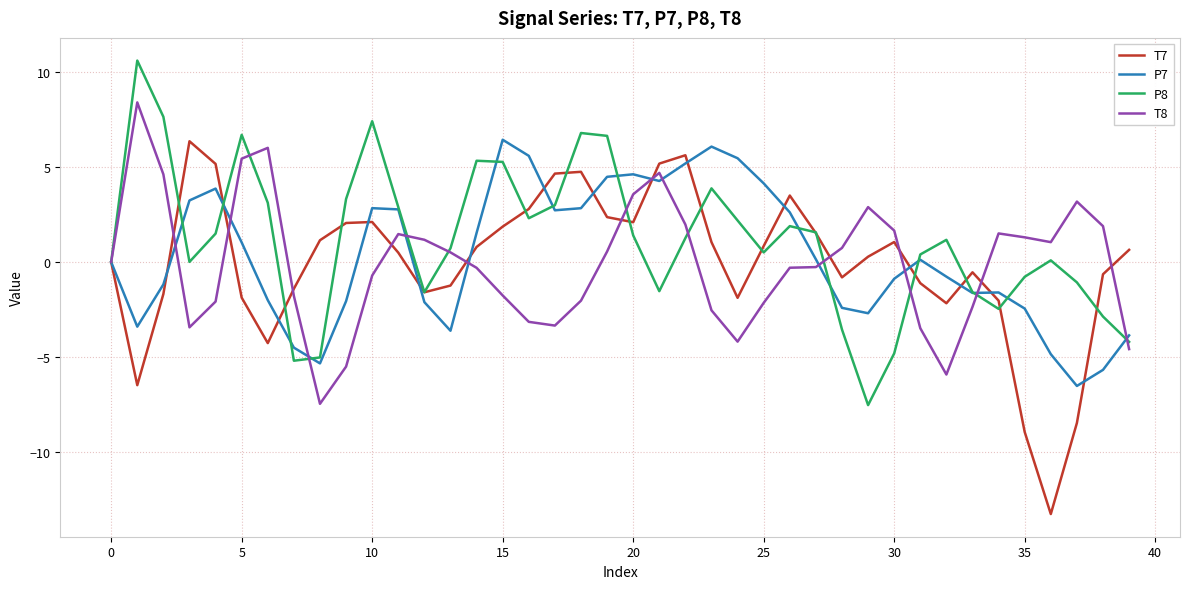

What is the highest value of the T8 series?

8.4